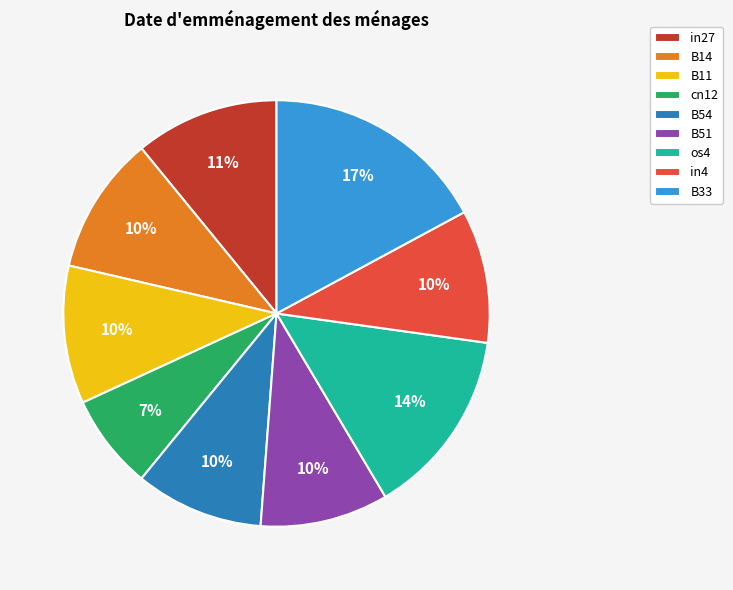

How many slices are in this pie chart?

9